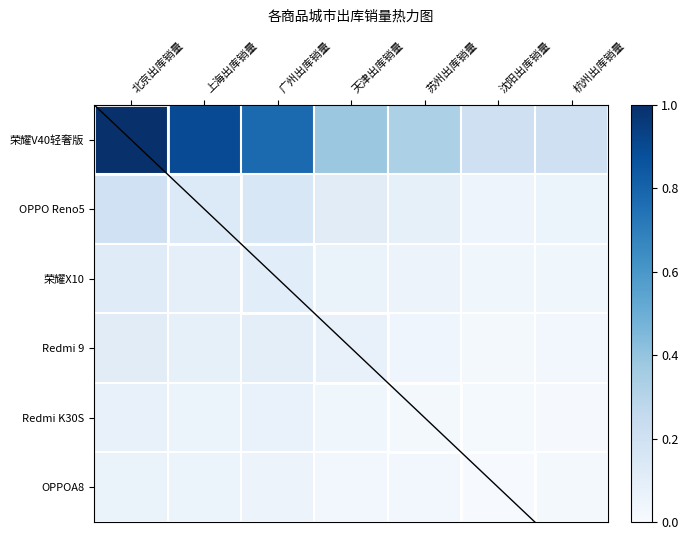

Reading right to left, transcribe all the data shown in this chart.

荣耀V40轻奢版: 杭州出库销量=0.2	沈阳出库销量=0.2	苏州出库销量=0.3	天津出库销量=0.4	广州出库销量=0.8	上海出库销量=0.9	北京出库销量=1.0
OPPO Reno5: 杭州出库销量=0.1	沈阳出库销量=0.0	苏州出库销量=0.1	天津出库销量=0.1	广州出库销量=0.2	上海出库销量=0.1	北京出库销量=0.2
荣耀X10: 杭州出库销量=0.0	沈阳出库销量=0.0	苏州出库销量=0.1	天津出库销量=0.1	广州出库销量=0.1	上海出库销量=0.1	北京出库销量=0.1
Redmi 9: 杭州出库销量=0.0	沈阳出库销量=0.0	苏州出库销量=0.0	天津出库销量=0.1	广州出库销量=0.1	上海出库销量=0.1	北京出库销量=0.1
Redmi K30S: 杭州出库销量=0.0	沈阳出库销量=0.0	苏州出库销量=0.0	天津出库销量=0.0	广州出库销量=0.1	上海出库销量=0.1	北京出库销量=0.1
OPPOA8: 杭州出库销量=0.0	沈阳出库销量=0.0	苏州出库销量=0.0	天津出库销量=0.0	广州出库销量=0.1	上海出库销量=0.1	北京出库销量=0.1